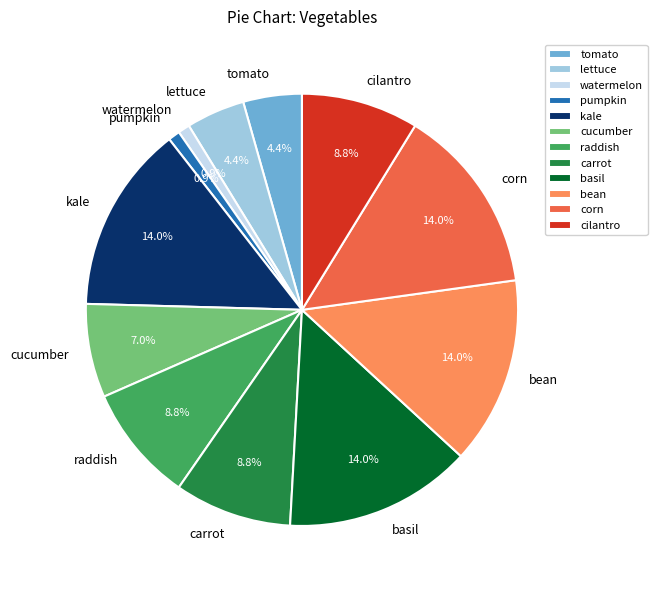

Does basil represent more than half of the total?

No